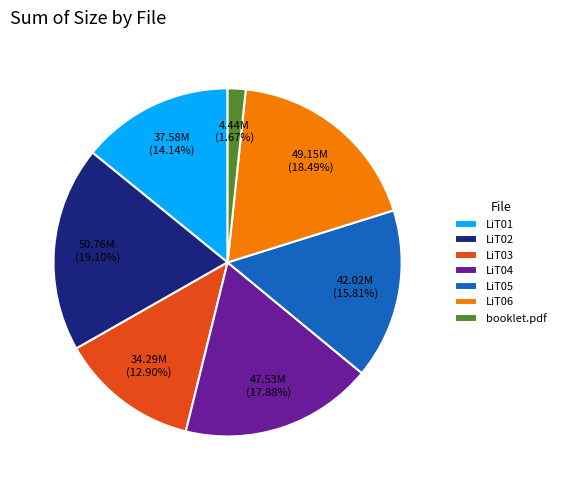

To the nearest percent, what is the average slice percentage?

14%